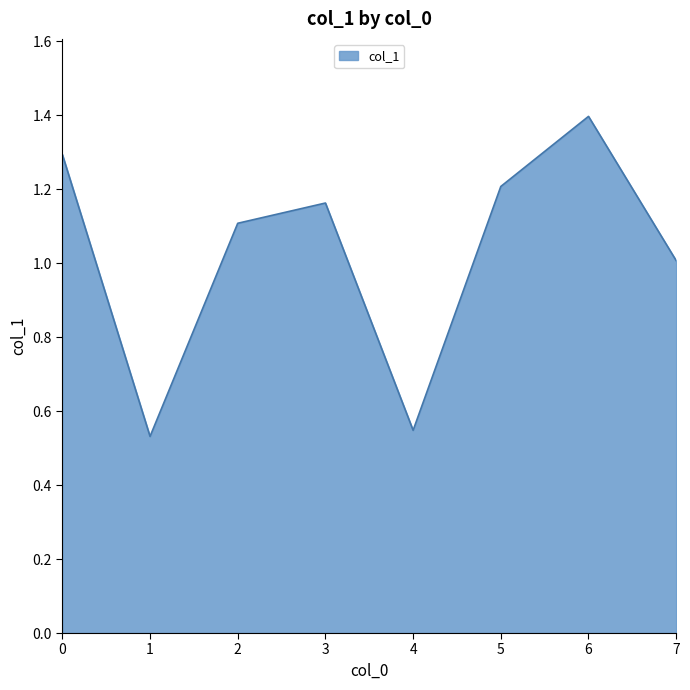

Between 5 and 3, which is larger?

5